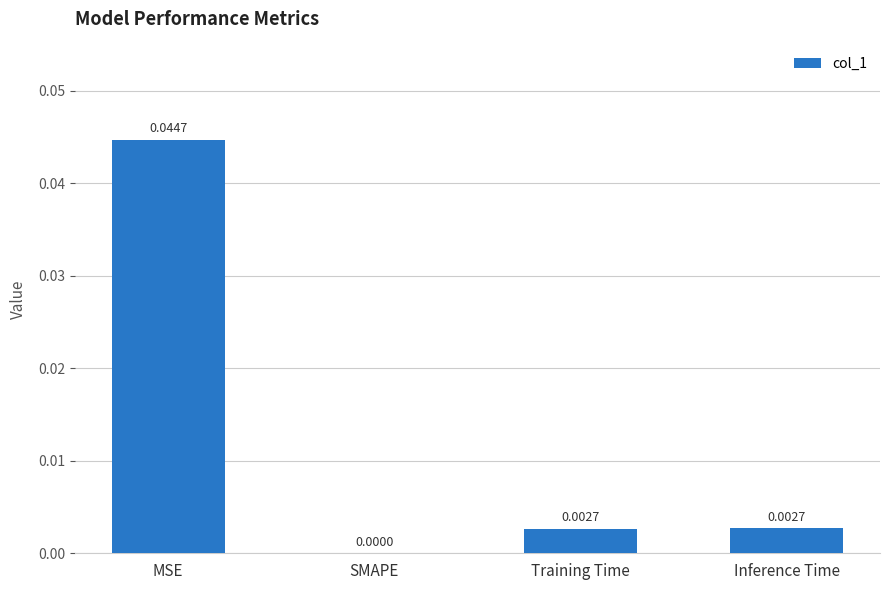

Where is the data nearest to the value 0?

SMAPE